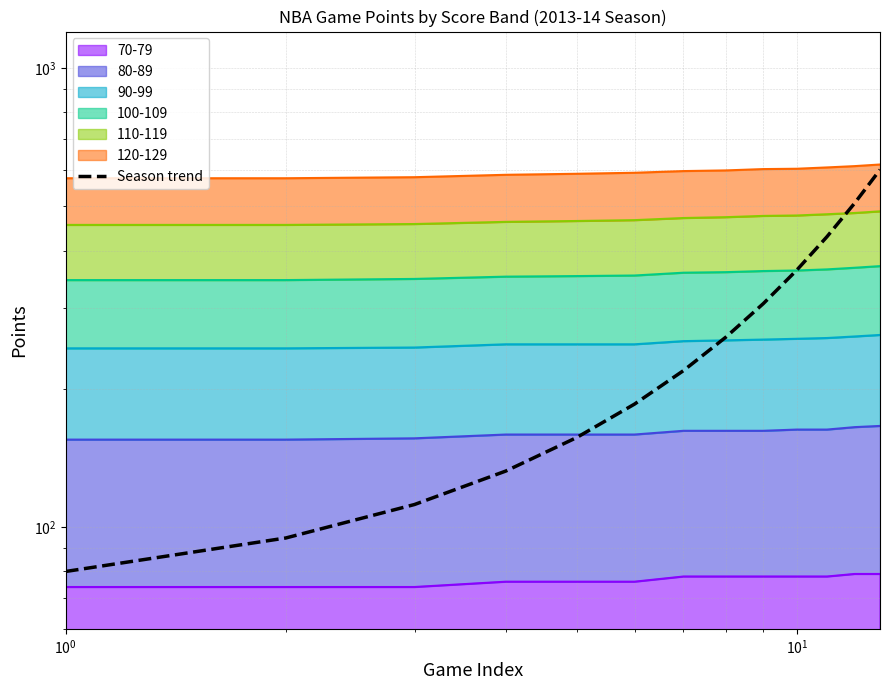

What is the maximum value shown in the chart?

600.0